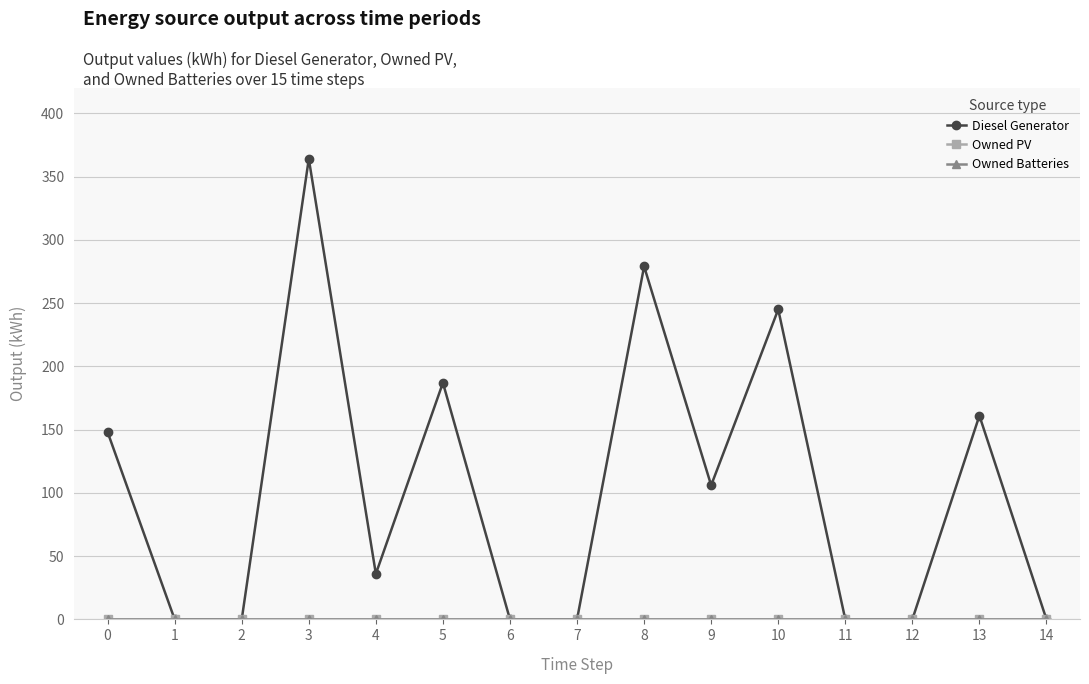

Is this an area chart (filled region under the line)?

No